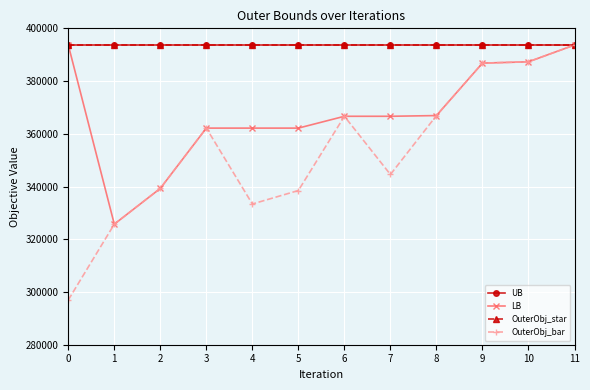

What is the highest value of the UB series?

393677.0